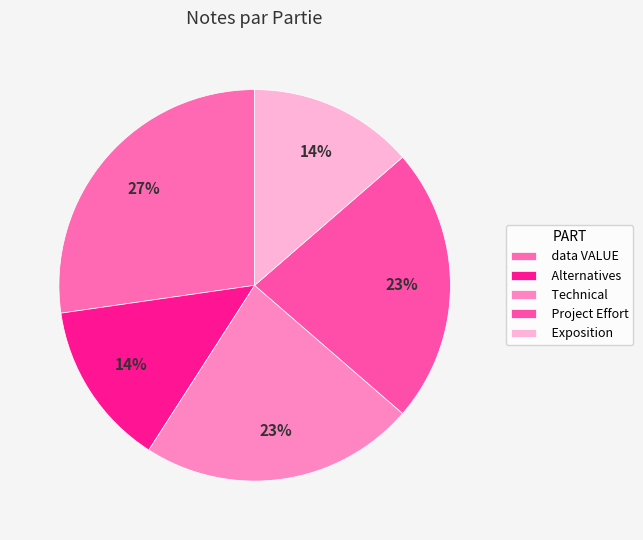

The Project Effort slice represents 10% of the pie. True or false?

False